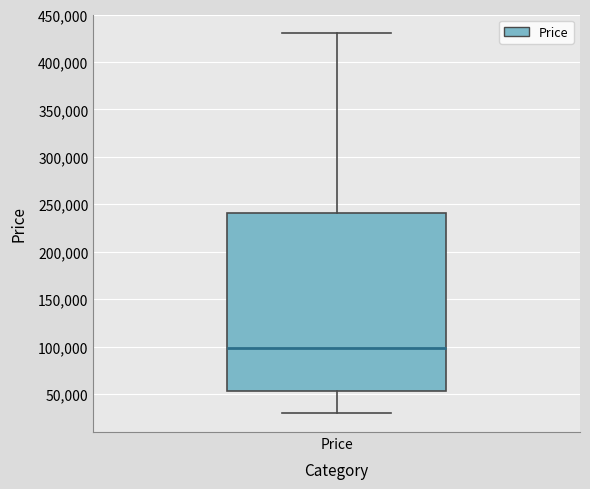

Transcribe this box plot: give where the median line is, the range the box spans, and where the two whiskers end, as read against the y-axis. The values are not printed on the chart, so give them approximately, as read against the axis.

median 100000, box 55000 to 240000, whiskers 30000 to 430000